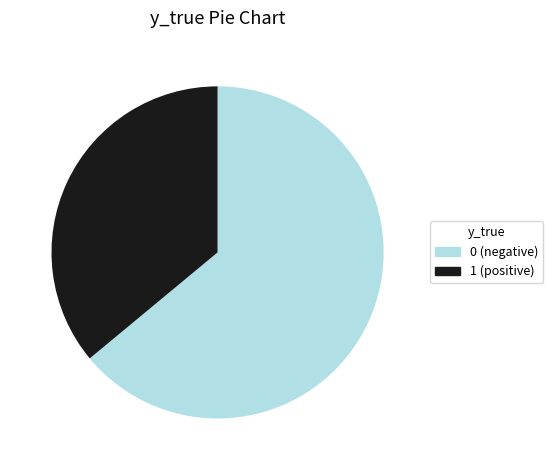

Count the number of slices in the pie.

2